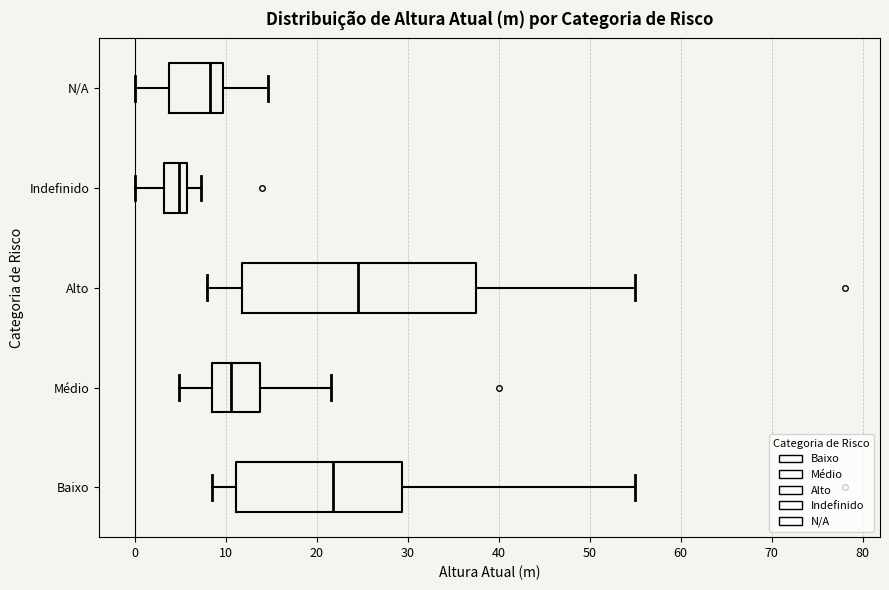

Which box's median line is the furthest to the right?

Alto